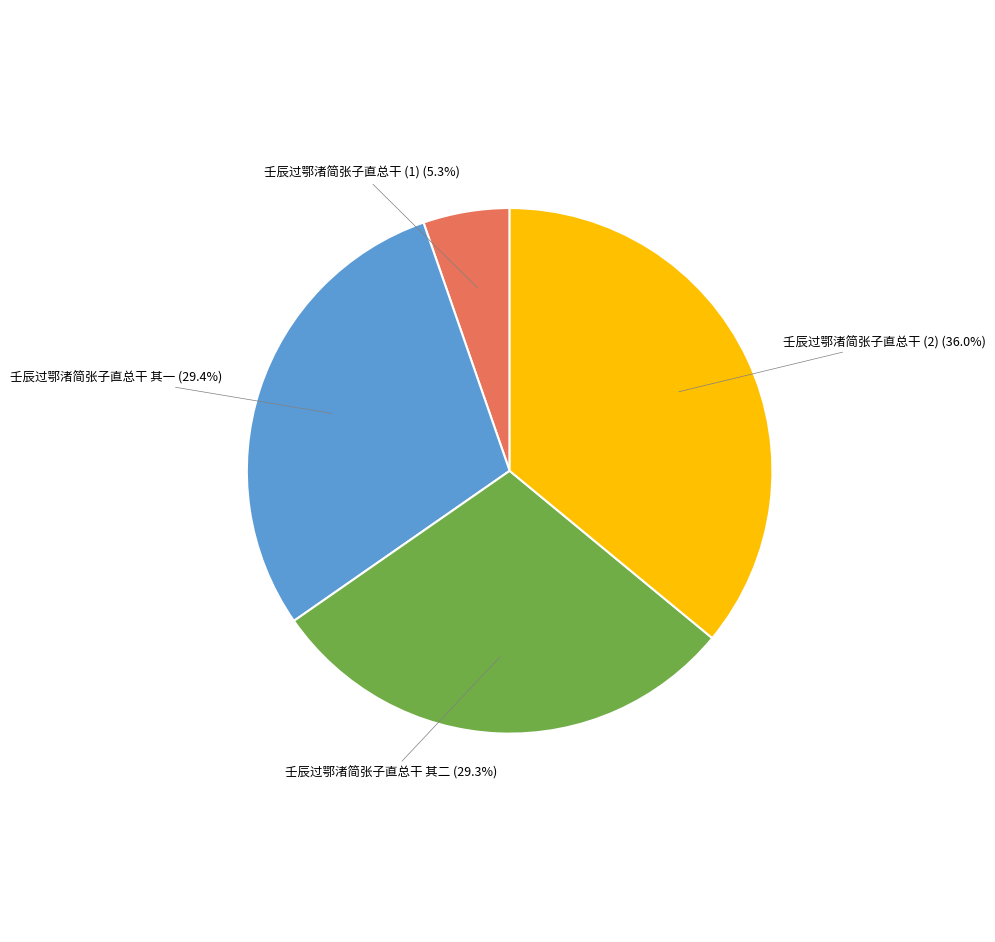

Does any single category account for the majority?

No